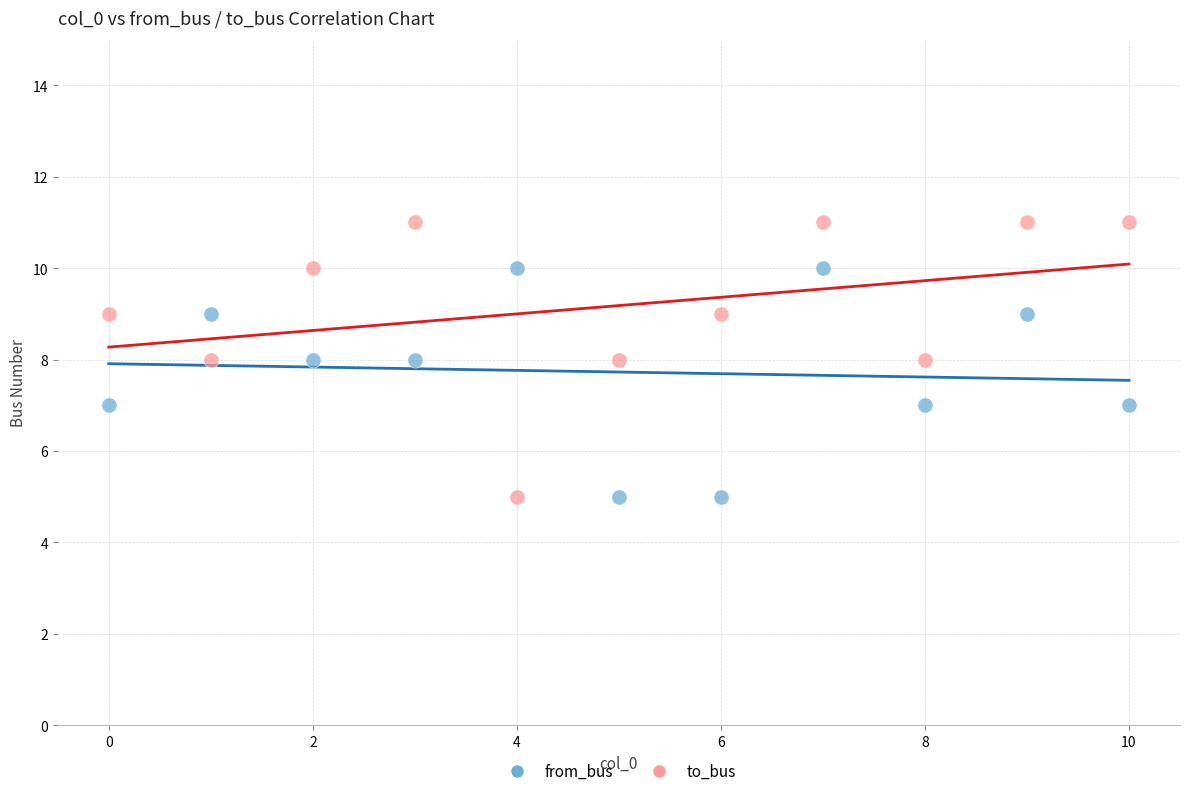

Which series has the largest Y range (max minus min)?

to_bus